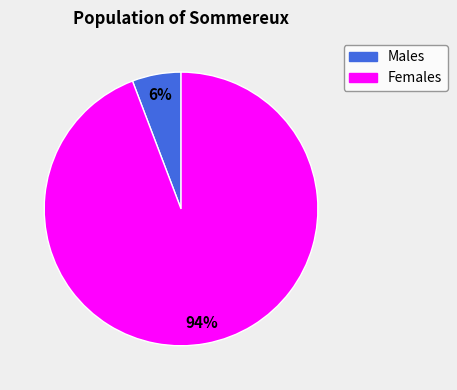

Is there any slice that represents more than half of the pie?

Yes